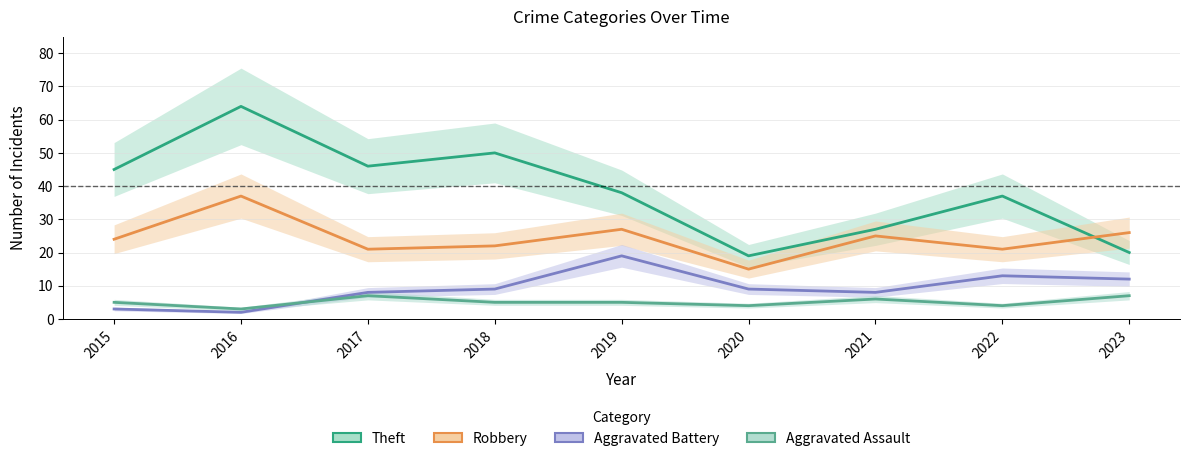

Where is Theft nearest to the value 41?

2019